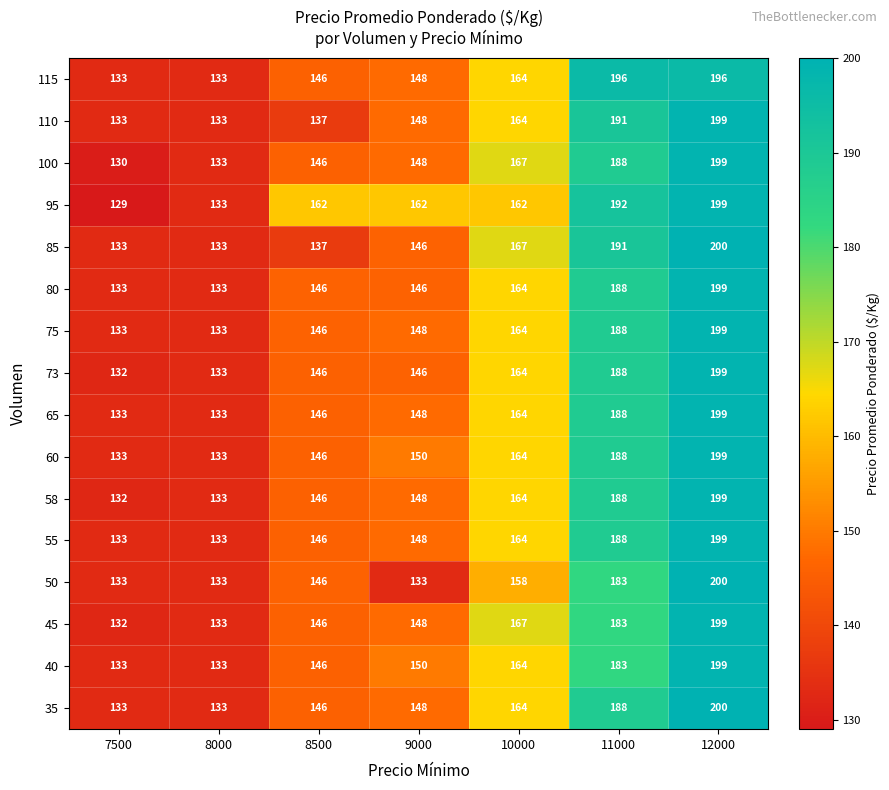

At which label is 60 closest to 166?

10000